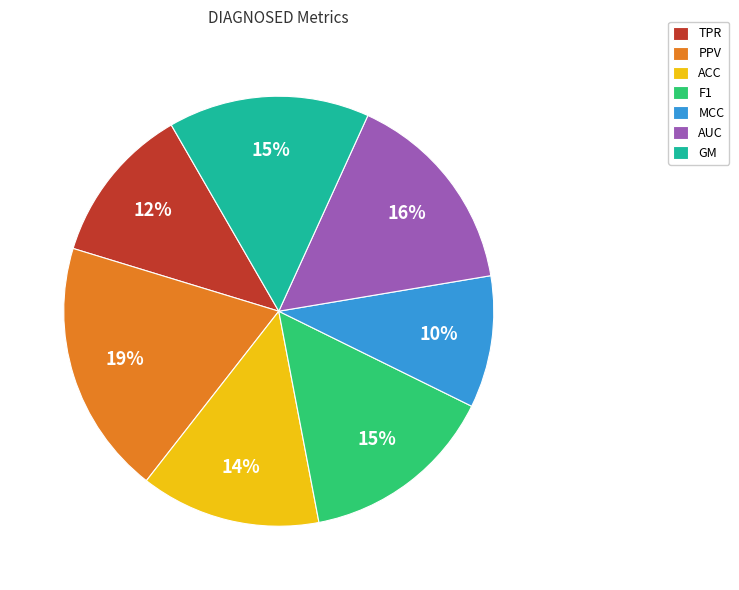

Is the sum of TPR and ACC greater than half?

No